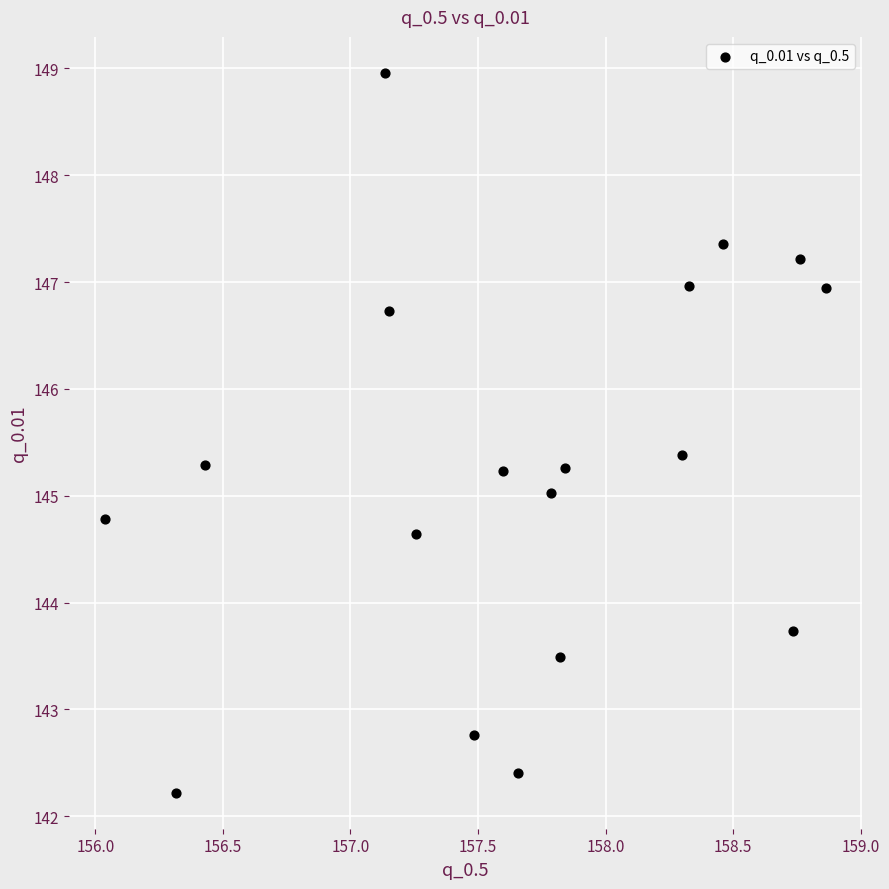

What is the range of X values (max minus min)?

2.8